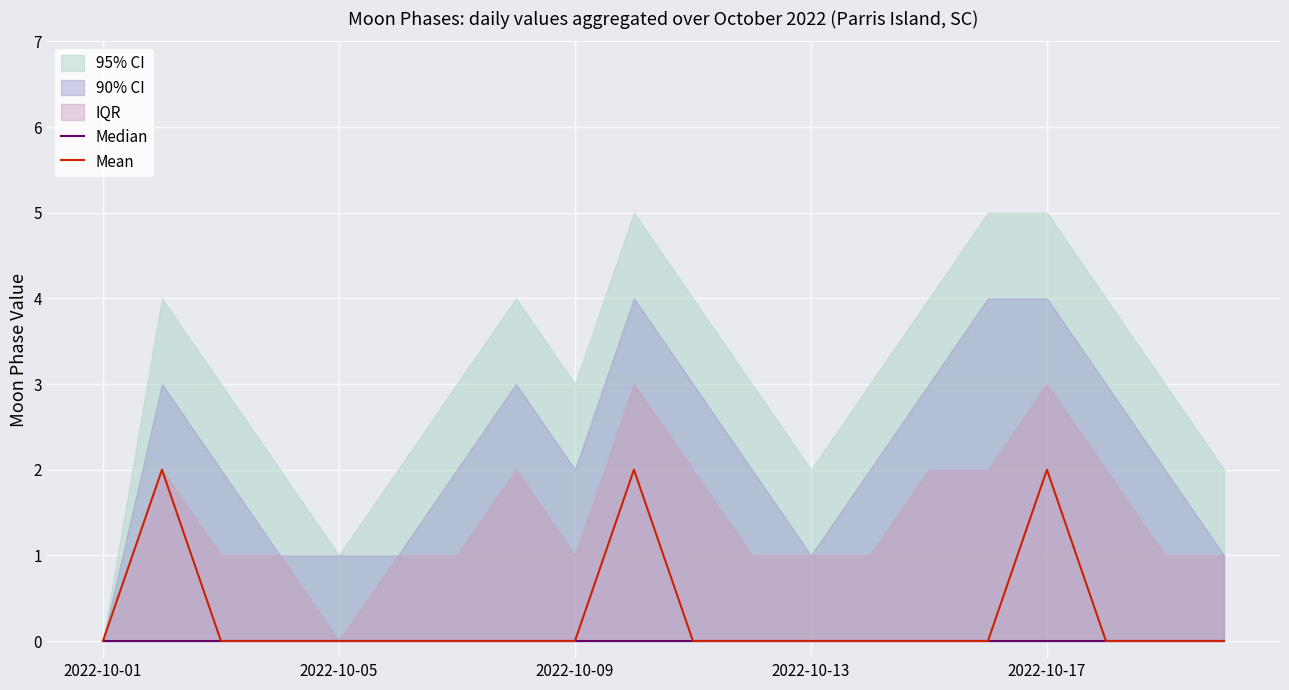

The value of Mean at 2022-10-05 is -1. True or false?

False